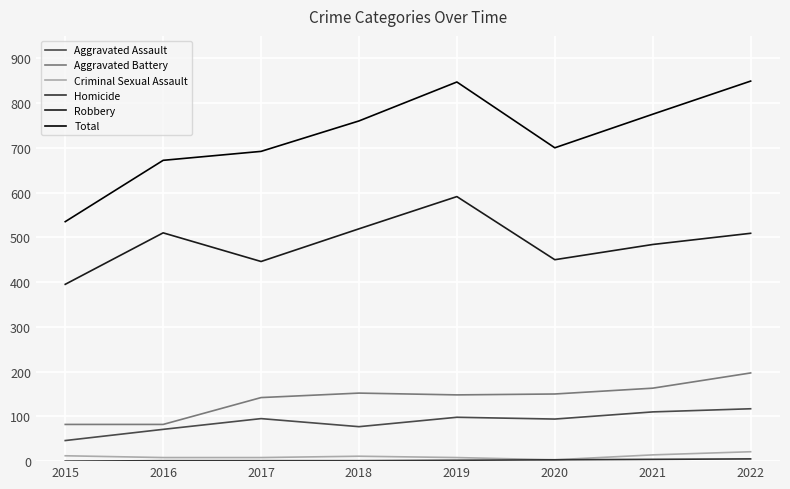

Is the value of Aggravated Assault at 2015 greater than the value of Homicide at 2021?

Yes